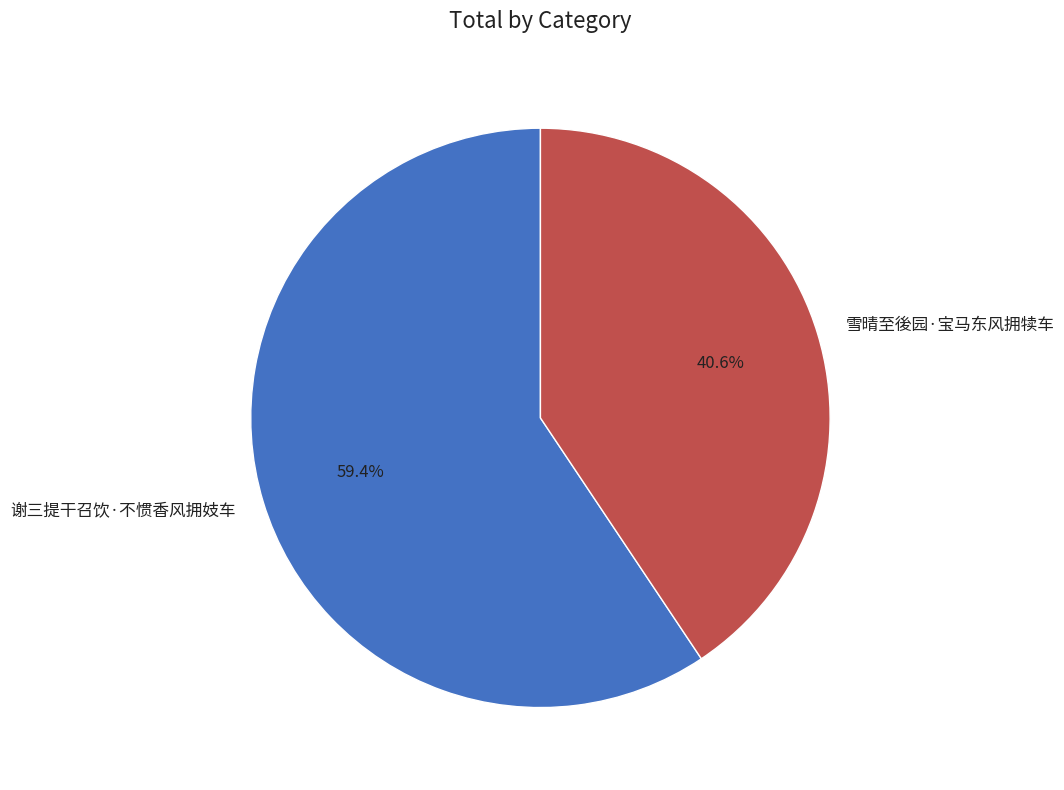

Count the number of slices in the pie.

2